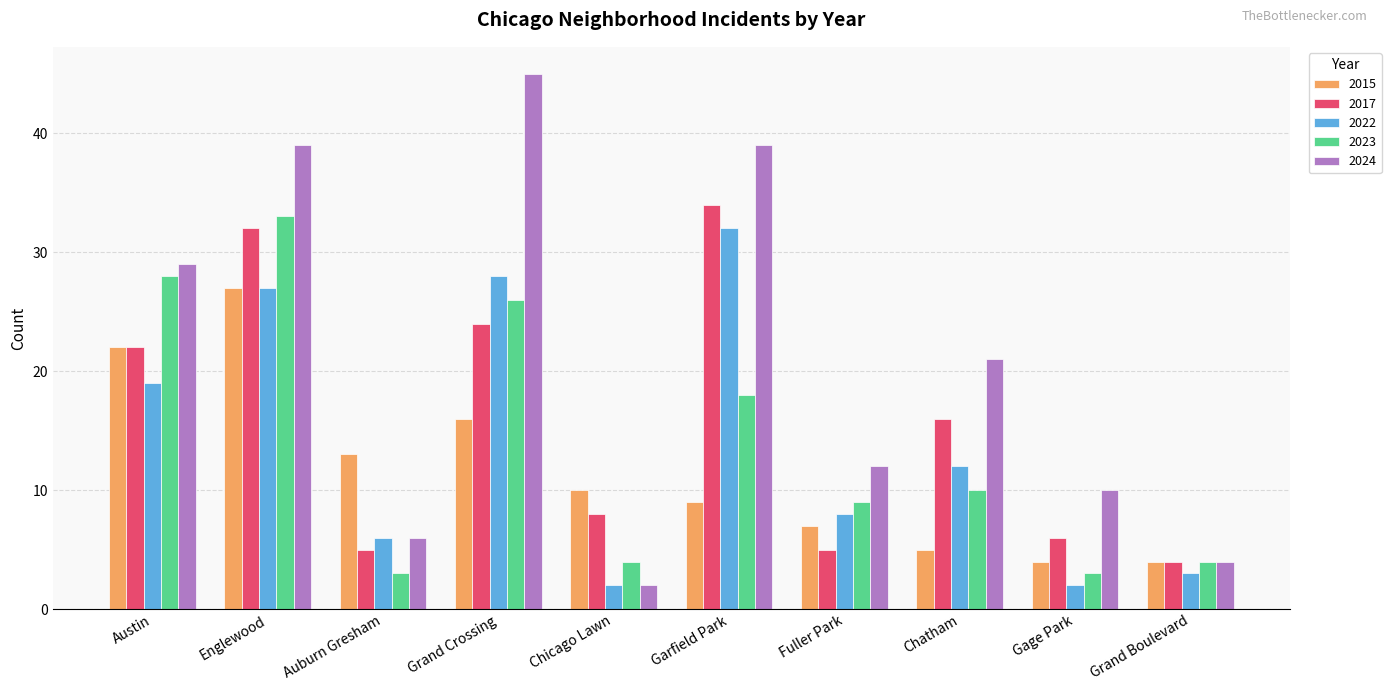

What are all the series names shown in the legend?

2015, 2017, 2022, 2023, 2024